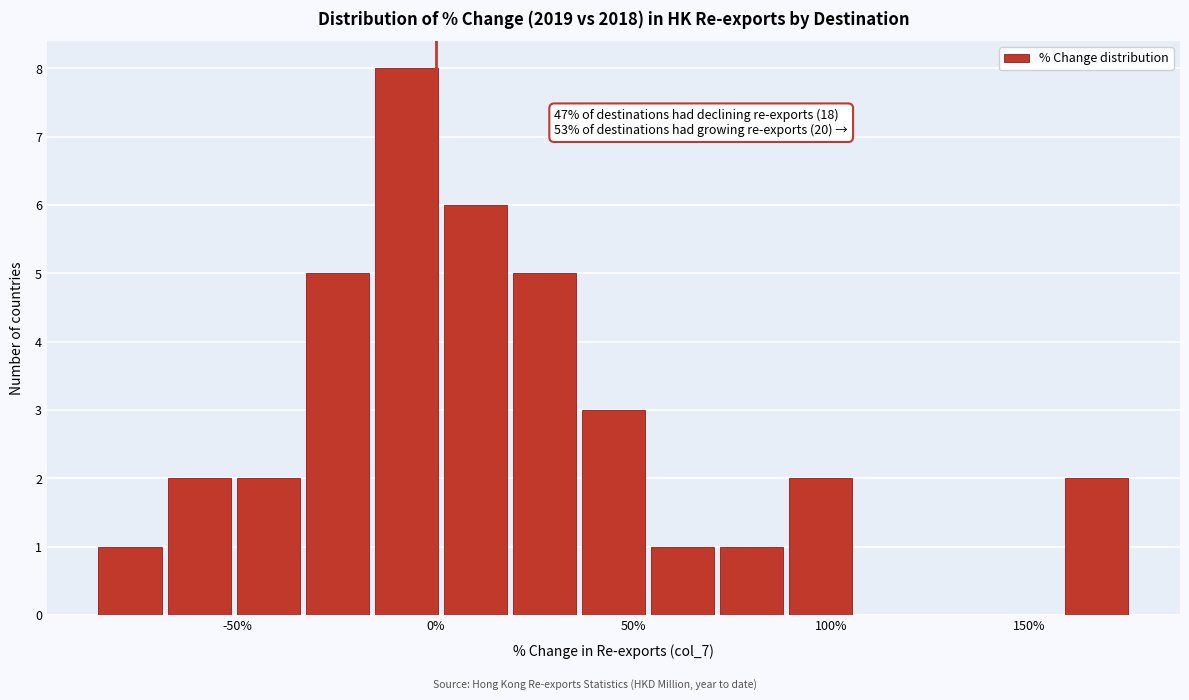

Read against the x-axis, roughly where is the centre of the tallest bar?

-5